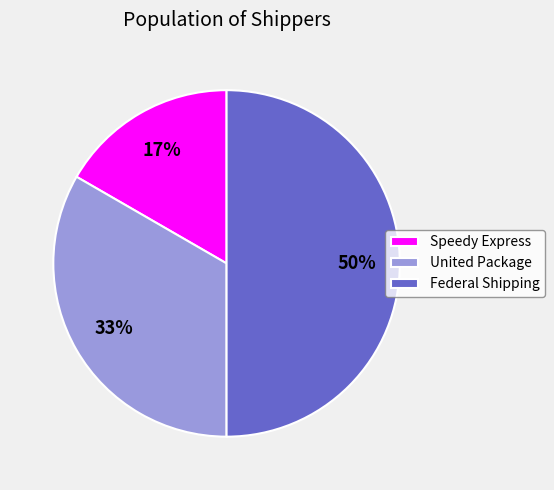

Do United Package and Federal Shipping together represent more than half of the pie?

Yes